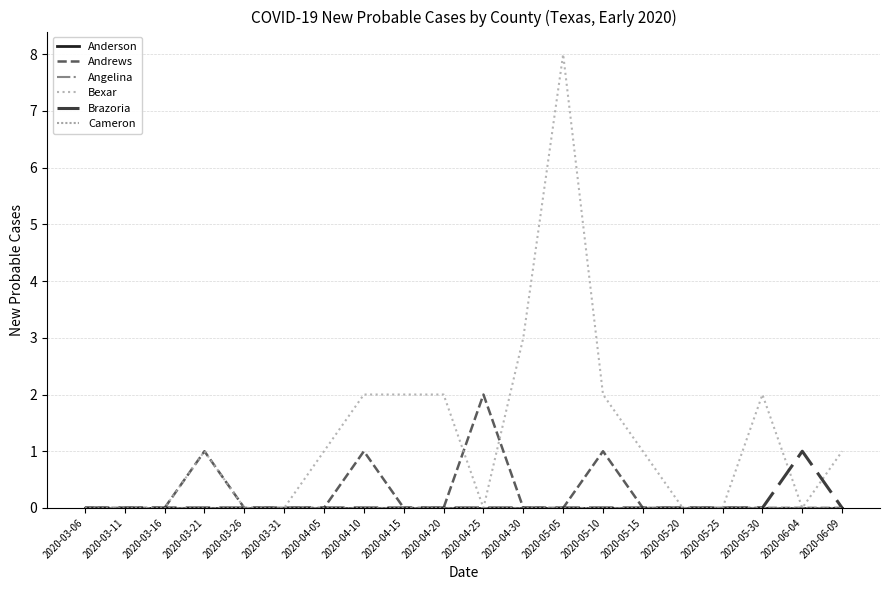

True or false: Andrews and Cameron intersect in this chart.

False